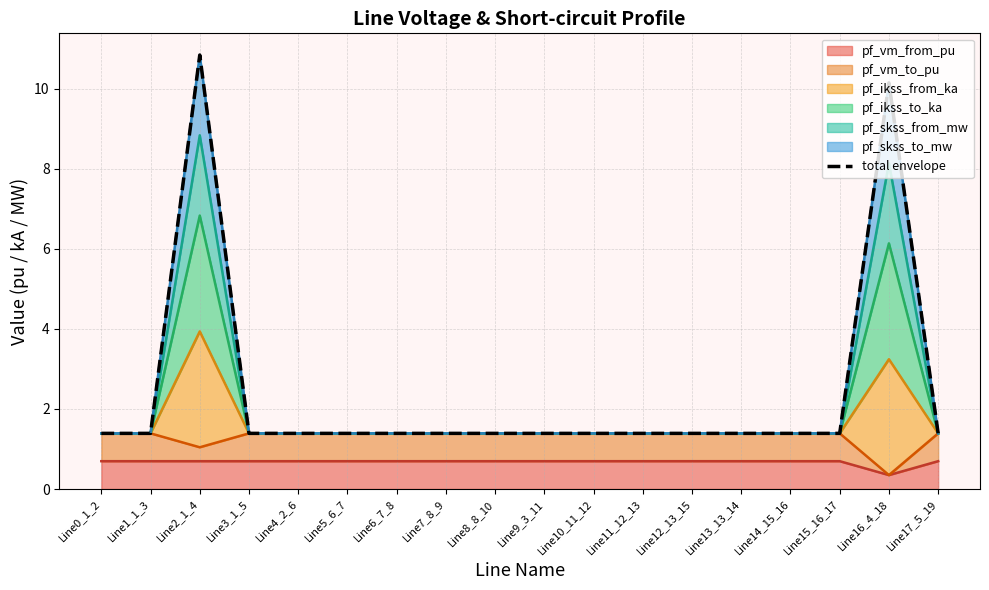

Reading left to right, extract all data points from this chart.

1.4	1.4	10.8	1.4	1.4	1.4	1.4	1.4	1.4	1.4	1.4	1.4	1.4	1.4	1.4	1.4	10.1	1.4